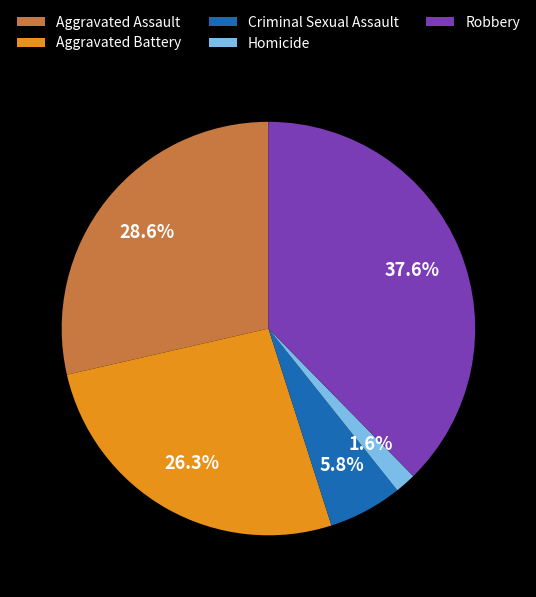

To the nearest percent, what percentage of the pie is Robbery?

38%